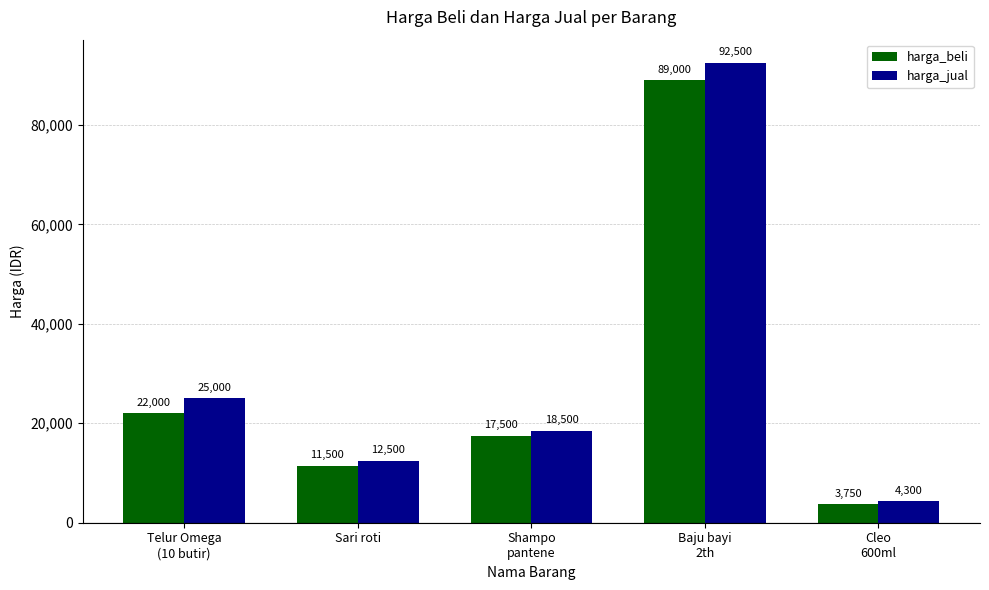

Which series has the largest total across all categories?

harga_jual